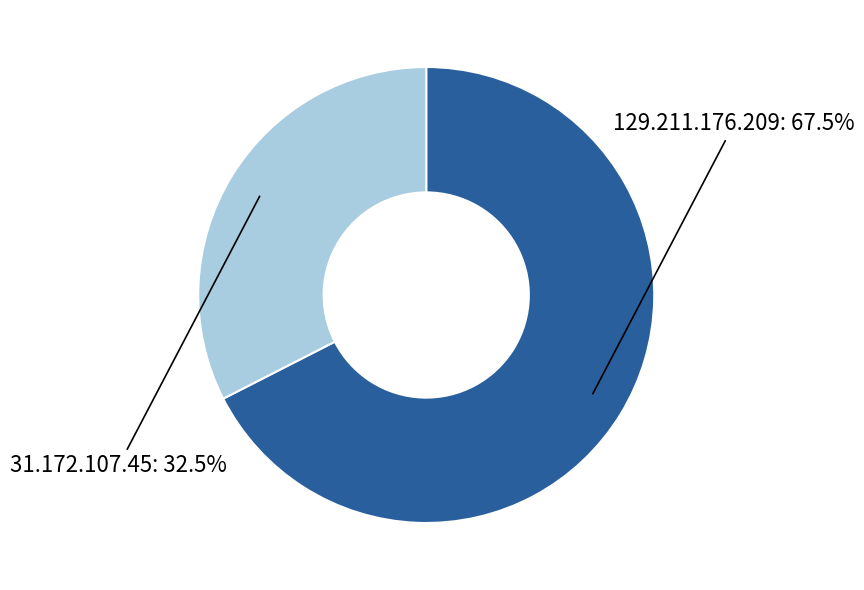

Combined, what portion of the pie is 31.172.107.45 and 129.211.176.209?

100.0%